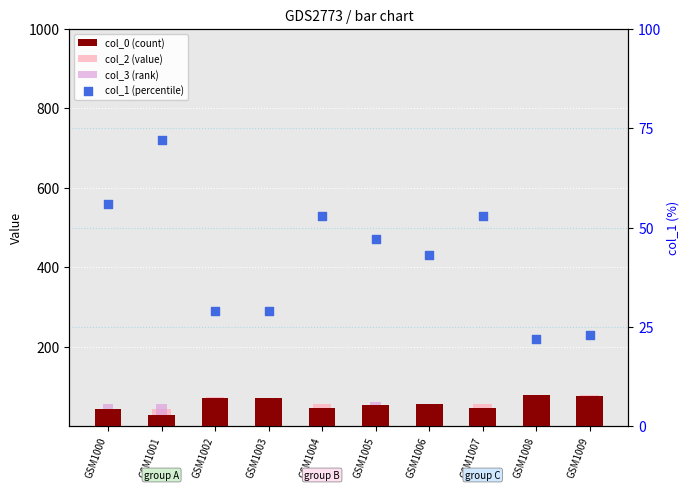

What are all the series names shown in the legend?

col_0 (count), col_2 (value), col_3 (rank), col_1 (percentile)